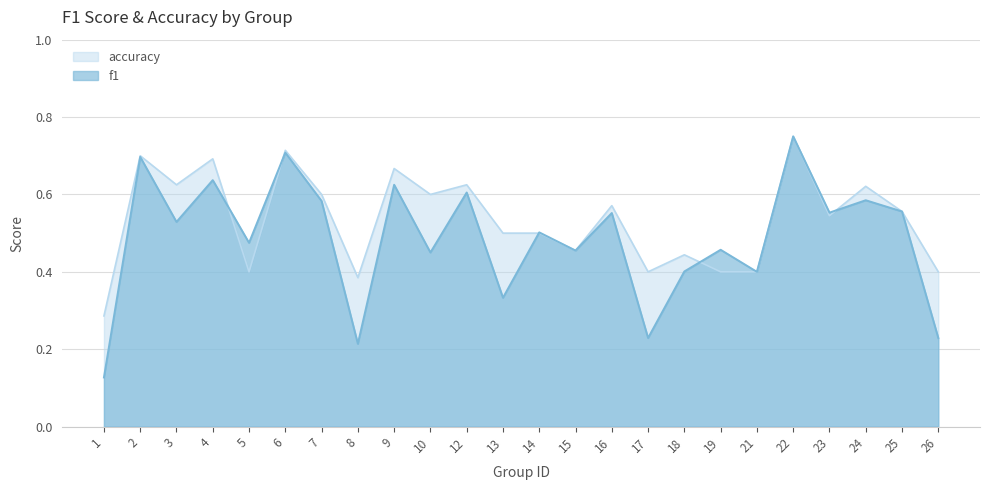

At how many categories does at least one series exceed 0?

24